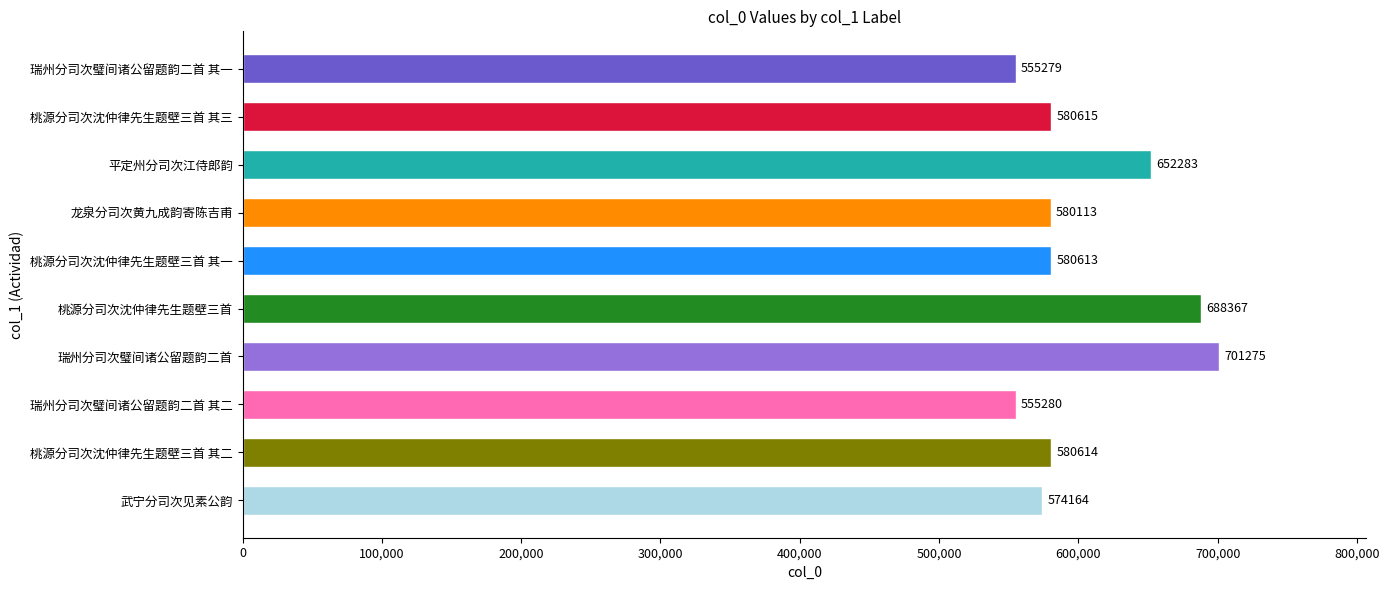

Which label corresponds to the smallest value in the chart?

瑞州分司次璧间诸公留题韵二首 其一